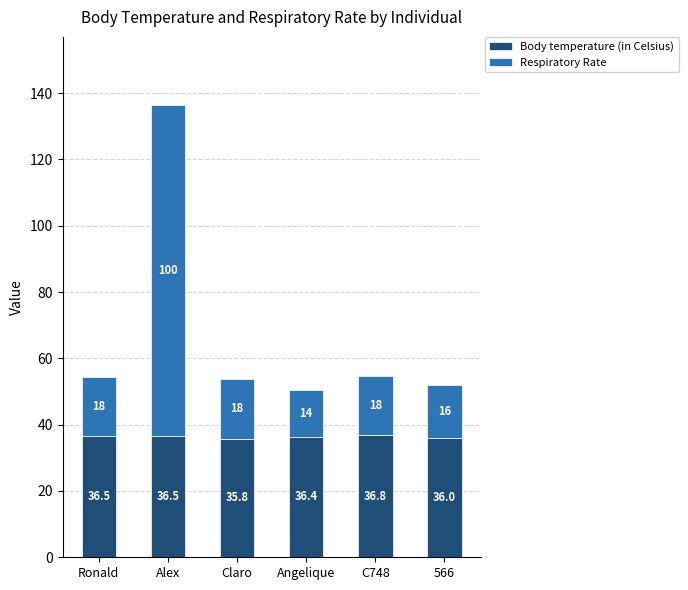

At which category is the sum across all series the highest?

Alex